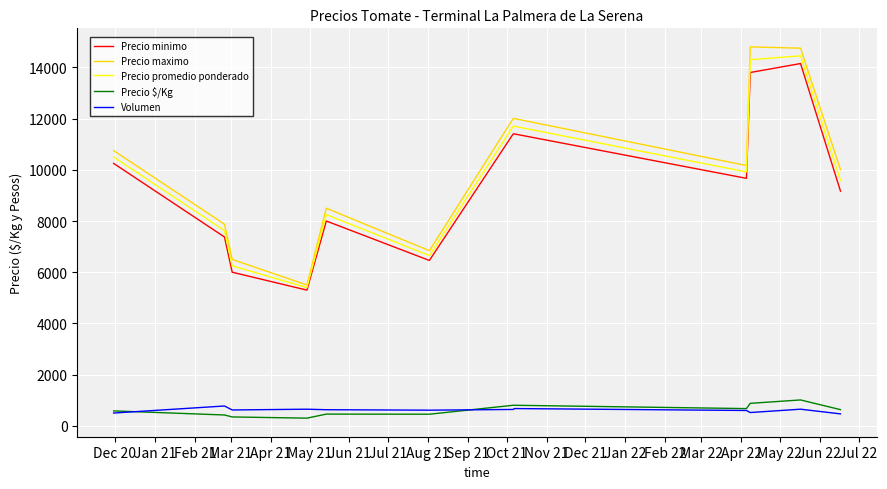

What is the lowest value of the Precio promedio ponderado series?

5400.0